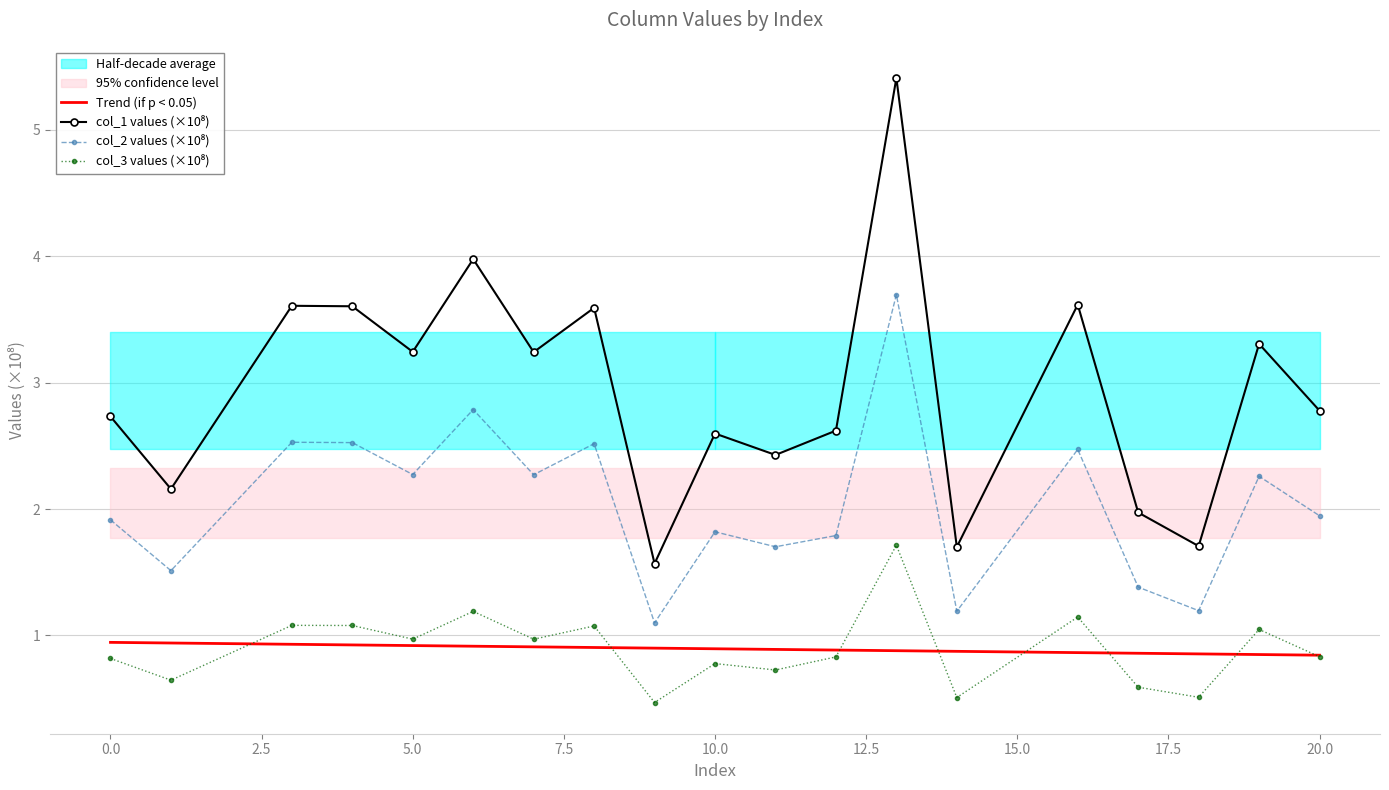

Reading left to right, extract all data points from this chart.

col_1: 0=2.7	1=2.2	3=3.6	4=3.6	5=3.2	6=4.0	7=3.2	8=3.6	9=1.6	10=2.6	11=2.4	12=2.6	13=5.4	14=1.7	16=3.6	17=2.0	18=1.7	19=3.3	20=2.8
col_2: 0=1.9	1=1.5	3=2.5	4=2.5	5=2.3	6=2.8	7=2.3	8=2.5	9=1.1	10=1.8	11=1.7	12=1.8	13=3.7	14=1.2	16=2.5	17=1.4	18=1.2	19=2.3	20=1.9
col_3: 0=0.8	1=0.6	3=1.1	4=1.1	5=1.0	6=1.2	7=1.0	8=1.1	9=0.5	10=0.8	11=0.7	12=0.8	13=1.7	14=0.5	16=1.1	17=0.6	18=0.5	19=1.0	20=0.8